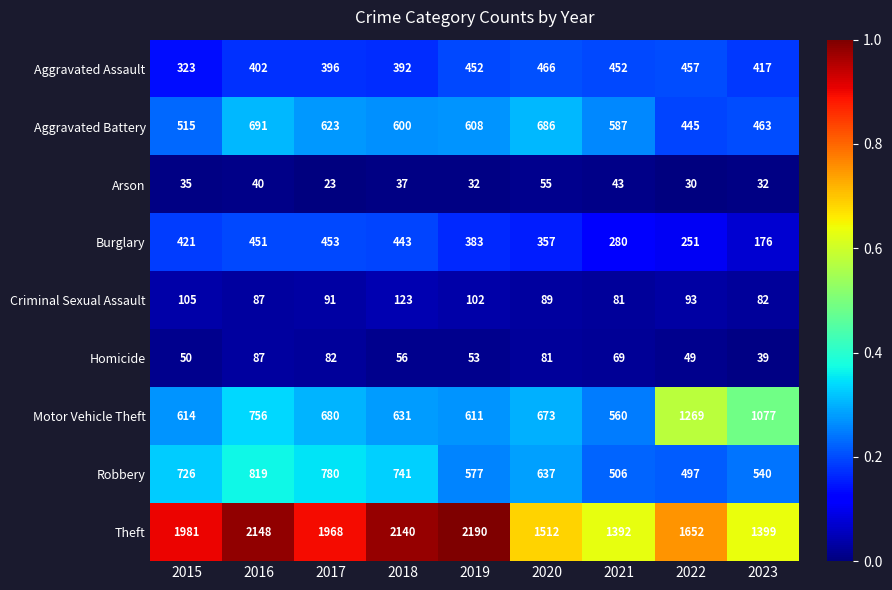

Count the number of data series in this chart.

9